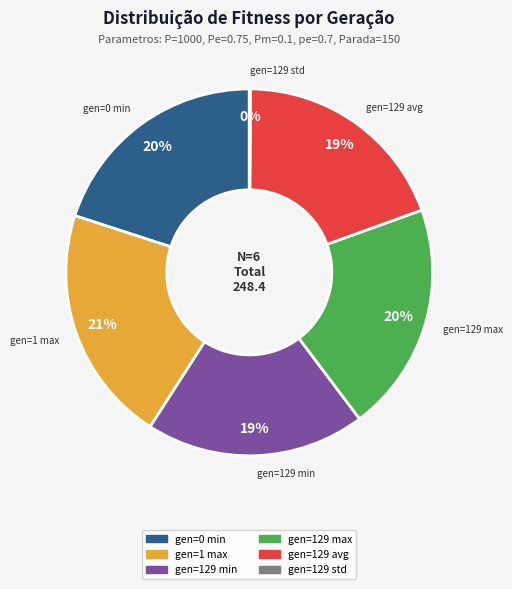

Which category has the biggest portion of the pie?

gen=1 max